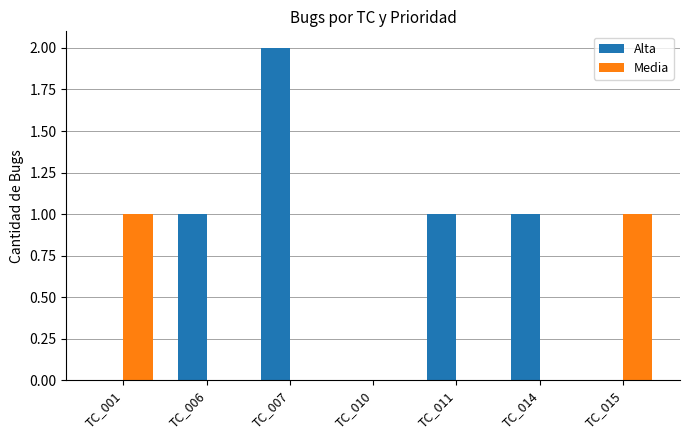

Does the chart contain stacked bars?

No